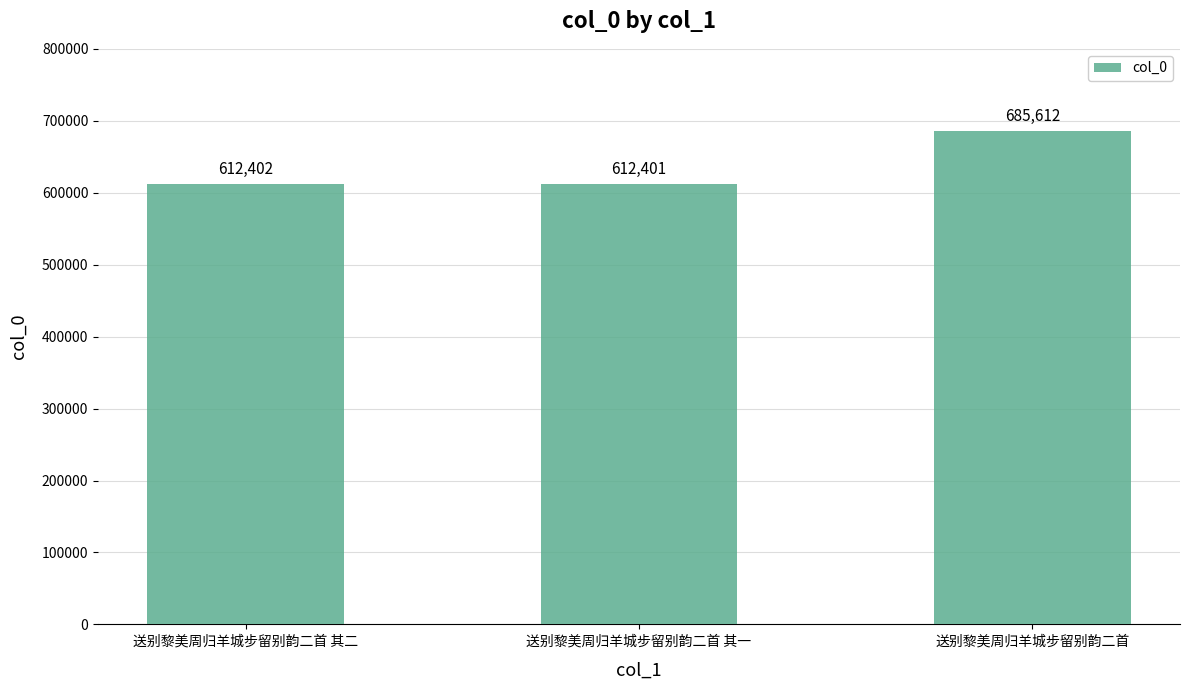

Reading left to right, list all the values displayed in this chart.

612402	612401	685612